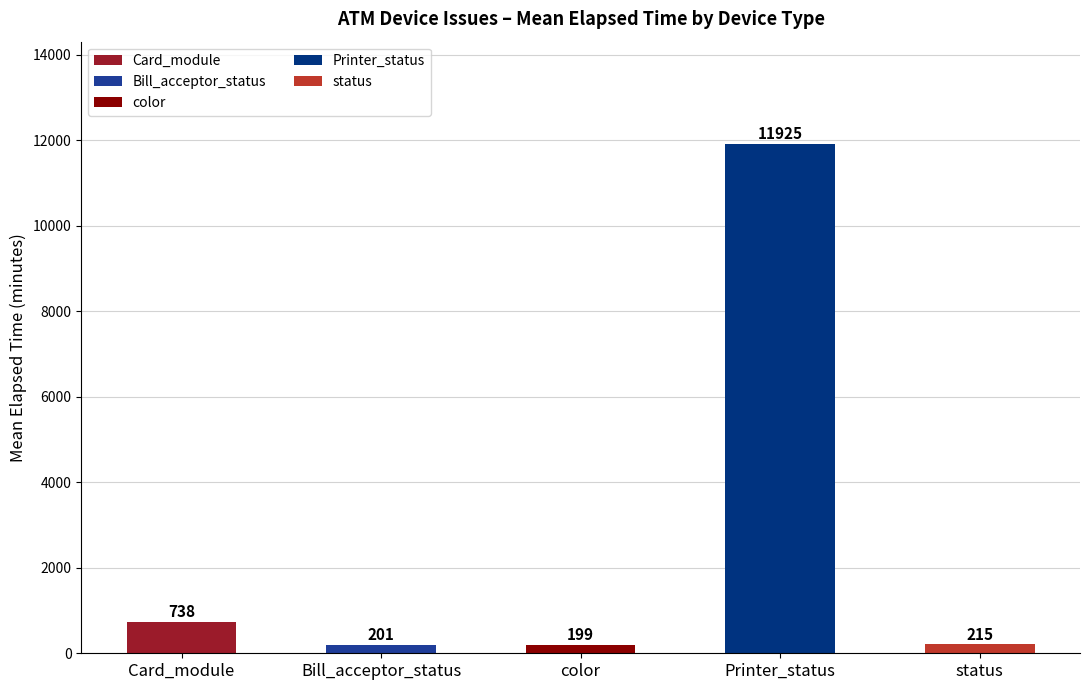

What is the difference between the values at color and status?

16.9